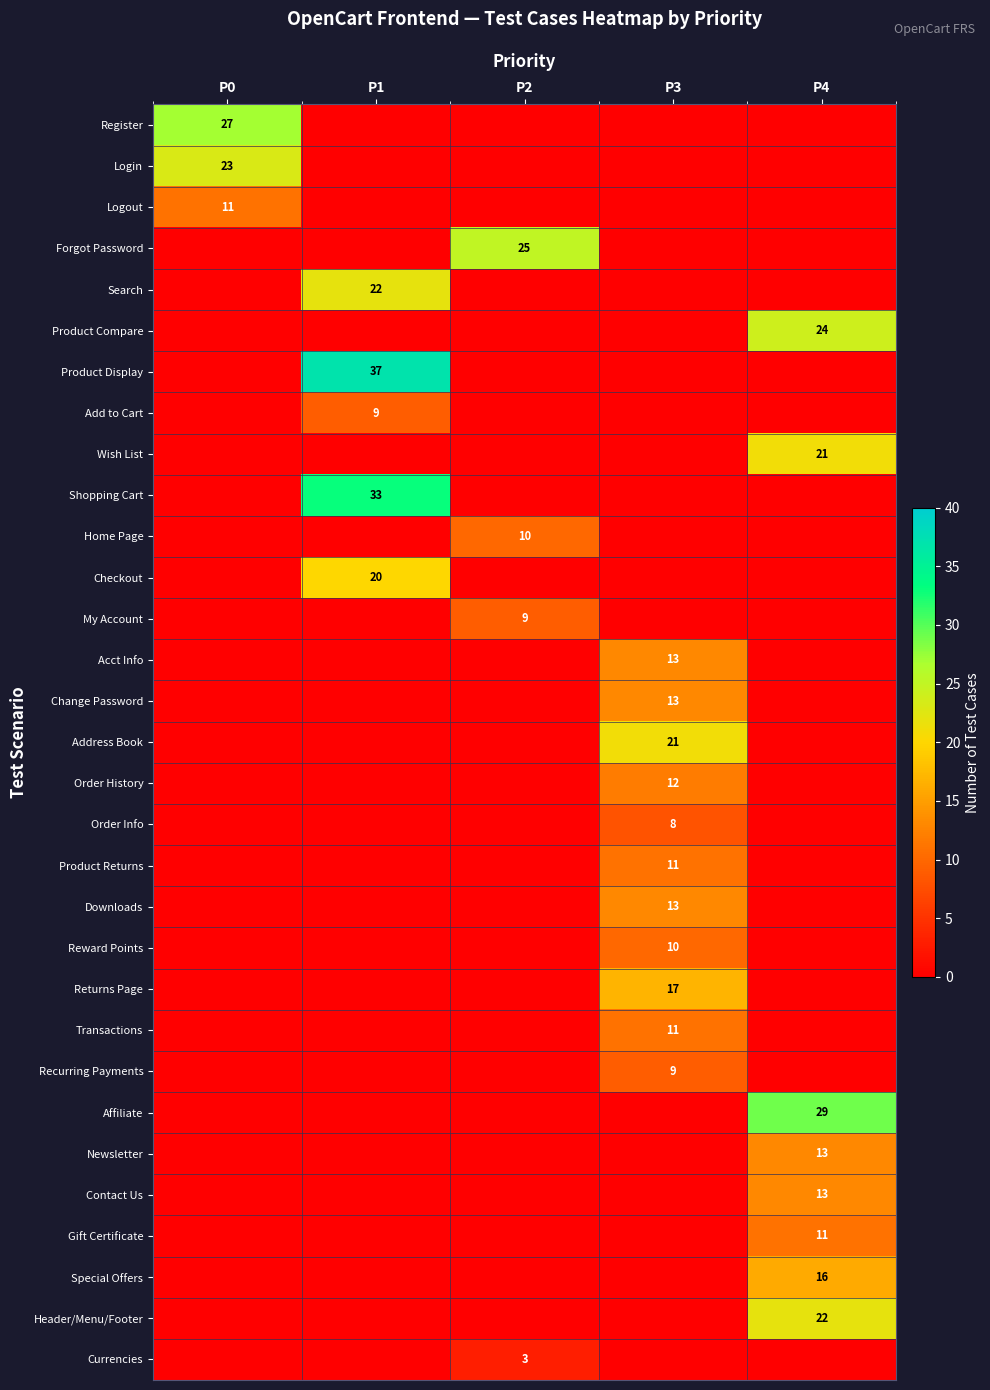

True or false: Contact Us has a value of 13 at P4.

True